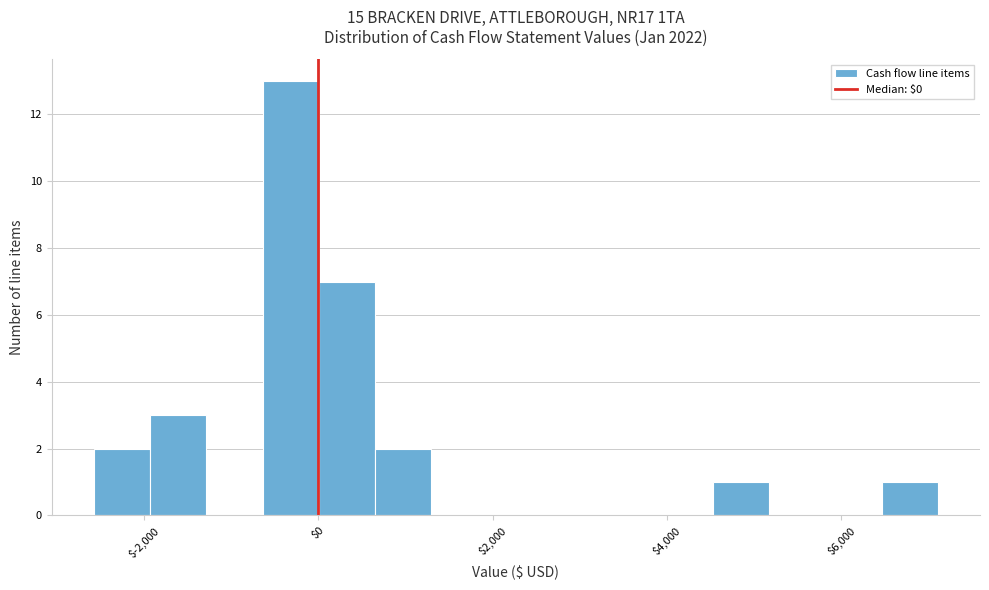

Read against the x-axis, roughly where is the centre of the tallest bar?

-400